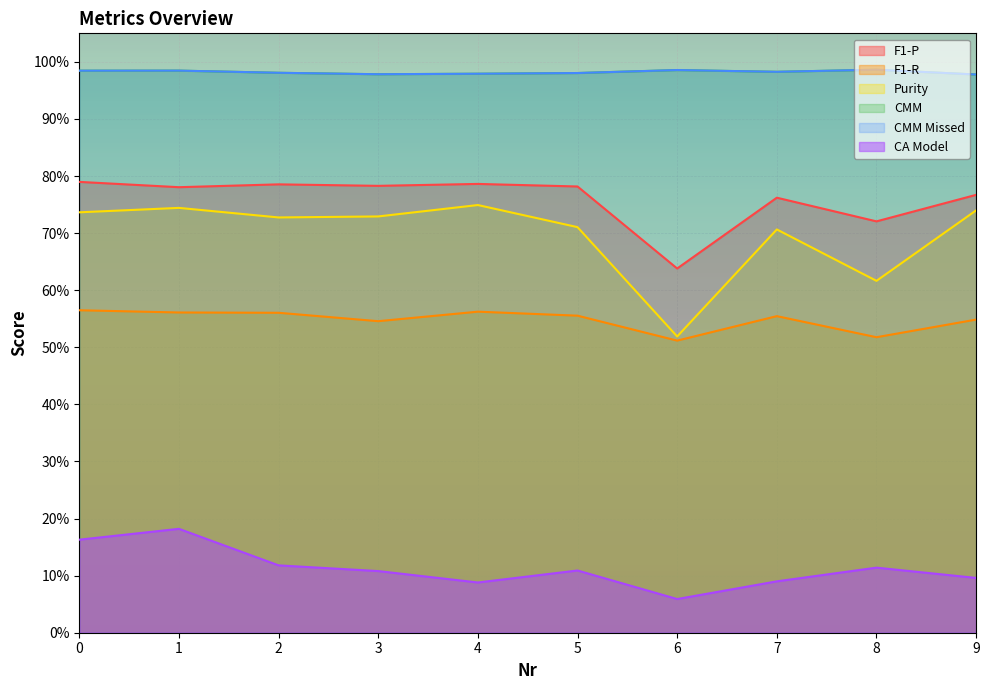

Reading left to right, list all the values displayed in this chart.

F1-P: 0=0.8	1=0.8	2=0.8	3=0.8	4=0.8	5=0.8	6=0.6	7=0.8	8=0.7	9=0.8
F1-R: 0=0.6	1=0.6	2=0.6	3=0.5	4=0.6	5=0.6	6=0.5	7=0.6	8=0.5	9=0.5
Purity: 0=0.7	1=0.7	2=0.7	3=0.7	4=0.7	5=0.7	6=0.5	7=0.7	8=0.6	9=0.7
CMM: 0=1.0	1=1.0	2=1.0	3=1.0	4=1.0	5=1.0	6=1.0	7=1.0	8=1.0	9=1.0
CMM Missed: 0=1.0	1=1.0	2=1.0	3=1.0	4=1.0	5=1.0	6=1.0	7=1.0	8=1.0	9=1.0
CA Model: 0=0.2	1=0.2	2=0.1	3=0.1	4=0.1	5=0.1	6=0.1	7=0.1	8=0.1	9=0.1